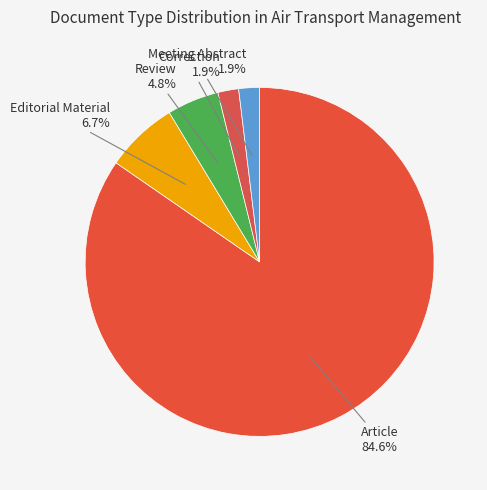

Is the sum of Editorial Material and Review greater than half?

No